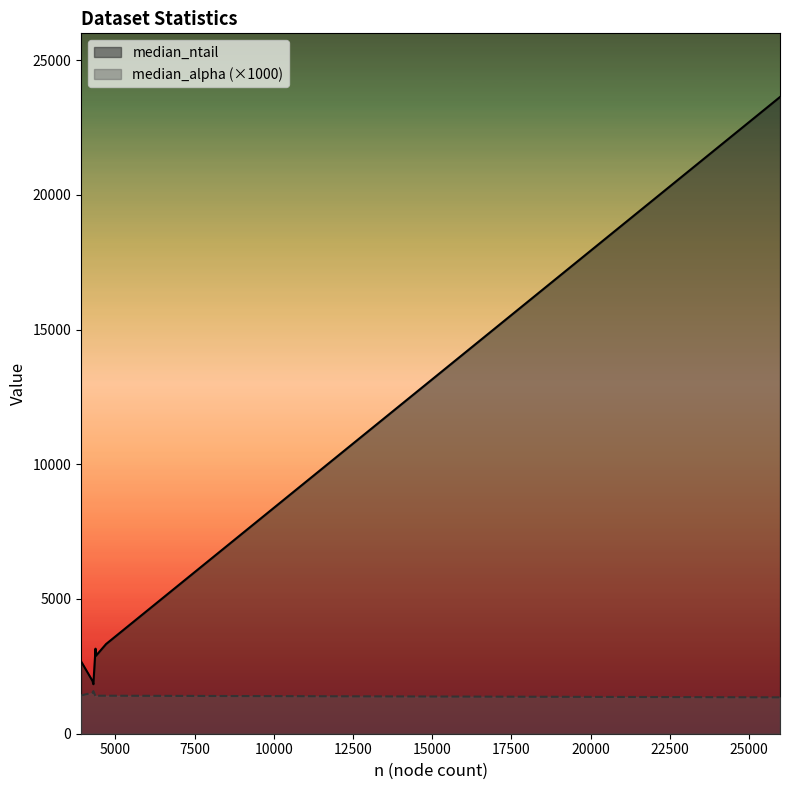

Rank the series by their average value, from highest to lowest.

median_ntail, median_alpha (×1000)